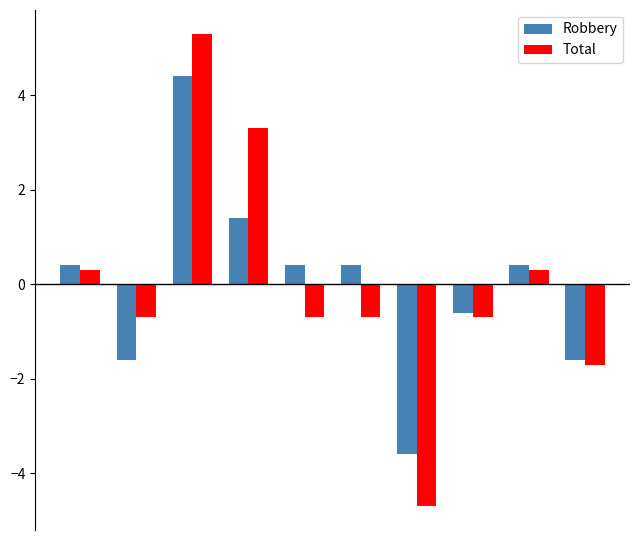

Rank the series by their maximum value, from lowest to highest.

Robbery, Total